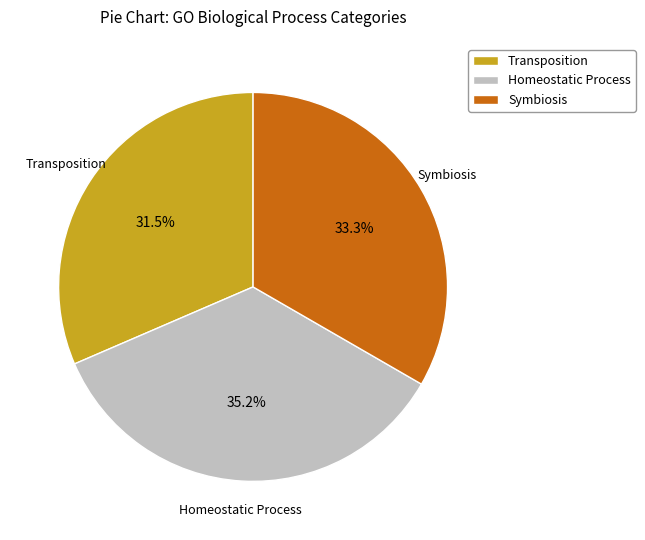

Is there any slice that represents more than half of the pie?

No